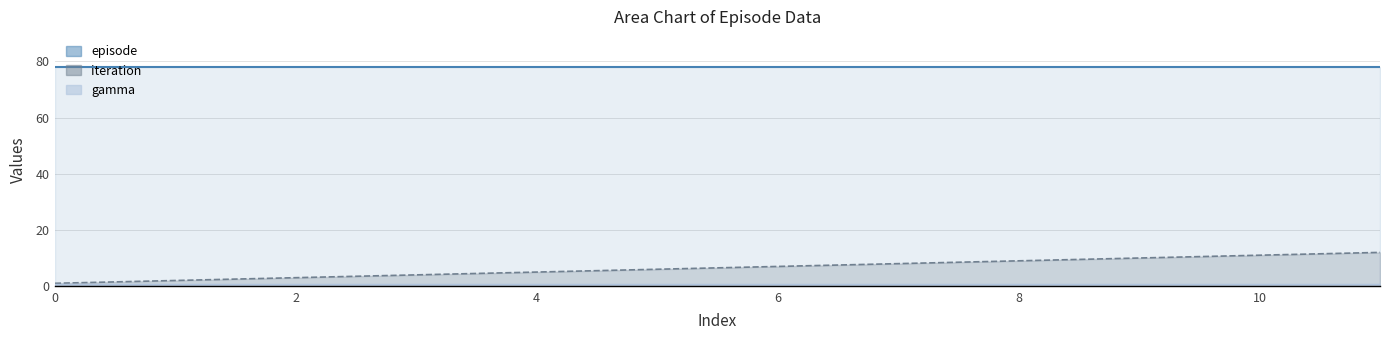

Is it true that gamma equals 0.6 at 5?

True